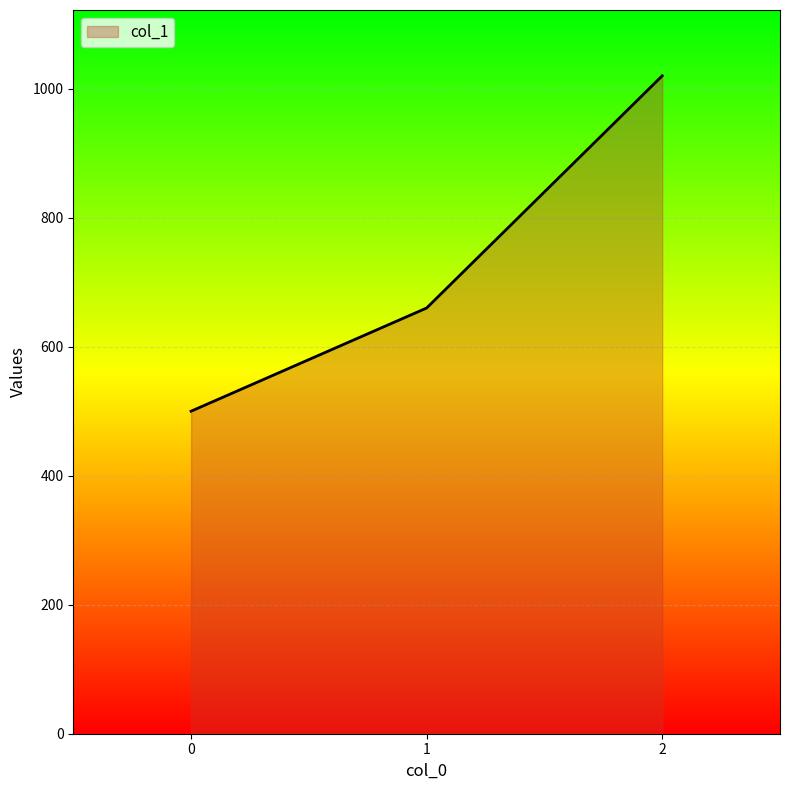

Where is the data nearest to the value 760?

1